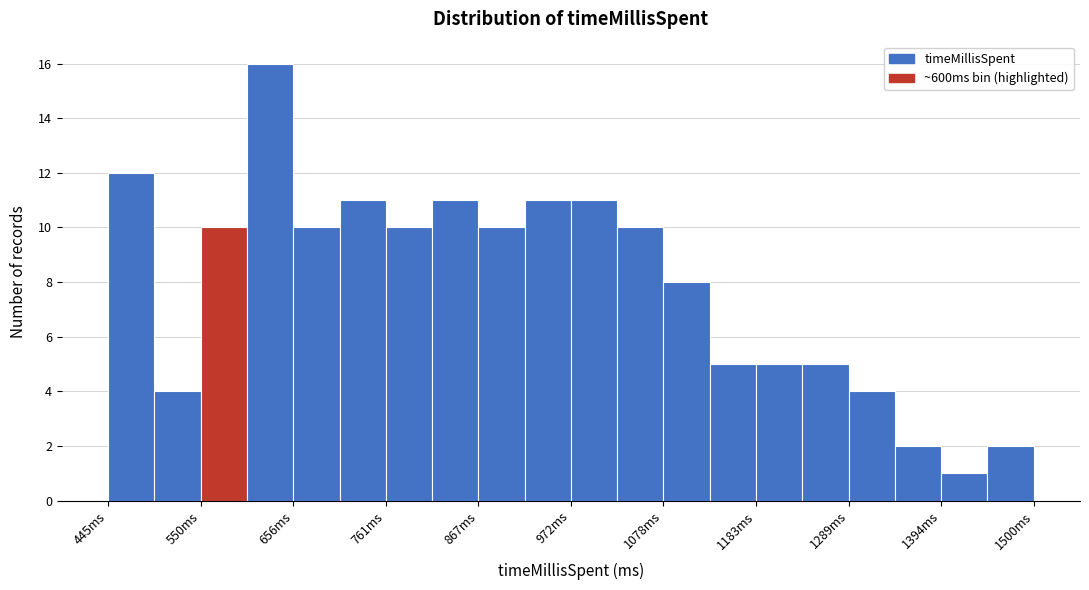

Read against the x-axis, roughly where is the centre of the tallest bar?

620